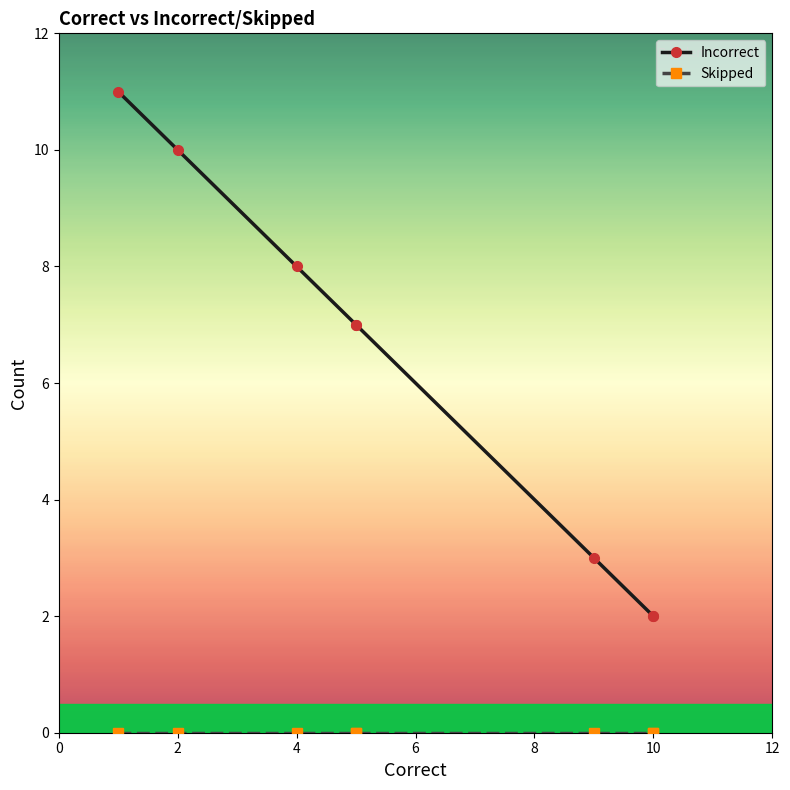

What is the difference between the second highest and minimum values in the Incorrect series?

8